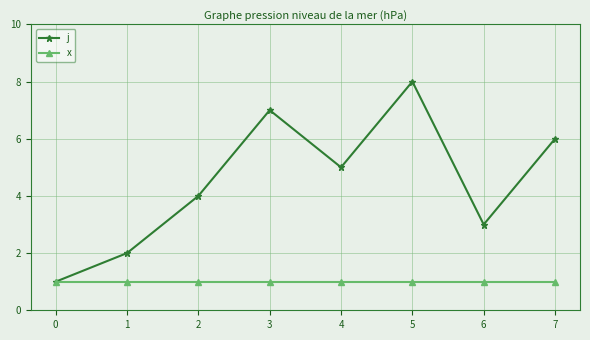

How many categories are shown in the chart?

8